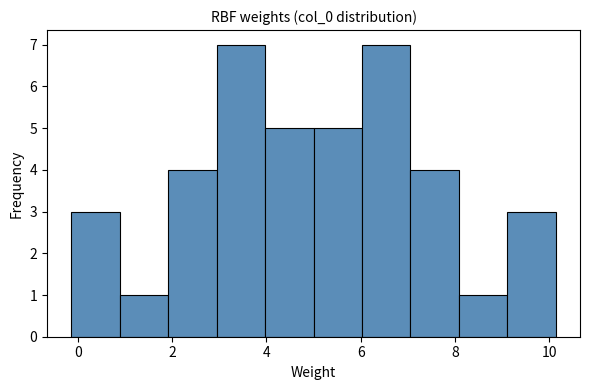

Reading left to right, list every bar in this chart as the range it spans on the x-axis followed by its height. Neither the bar edges nor the heights are printed on the chart, so give them approximately, as read against the axes.

-0.2 to 0.8: 3
0.8 to 2.0: 1
2.0 to 3.0: 4
3.0 to 4.0: 7
4.0 to 5.0: 5
5.0 to 6.0: 5
6.0 to 7.0: 7
7.0 to 8.0: 4
8.0 to 9.2: 1
9.2 to 10.2: 3